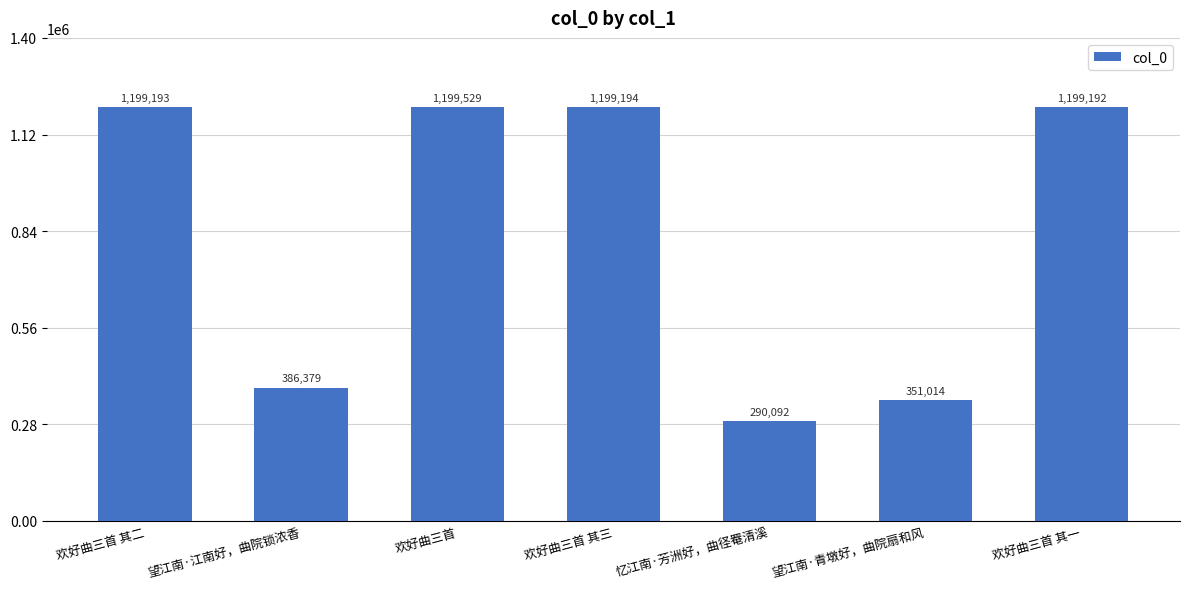

What is the difference between the second highest and minimum values?

909102